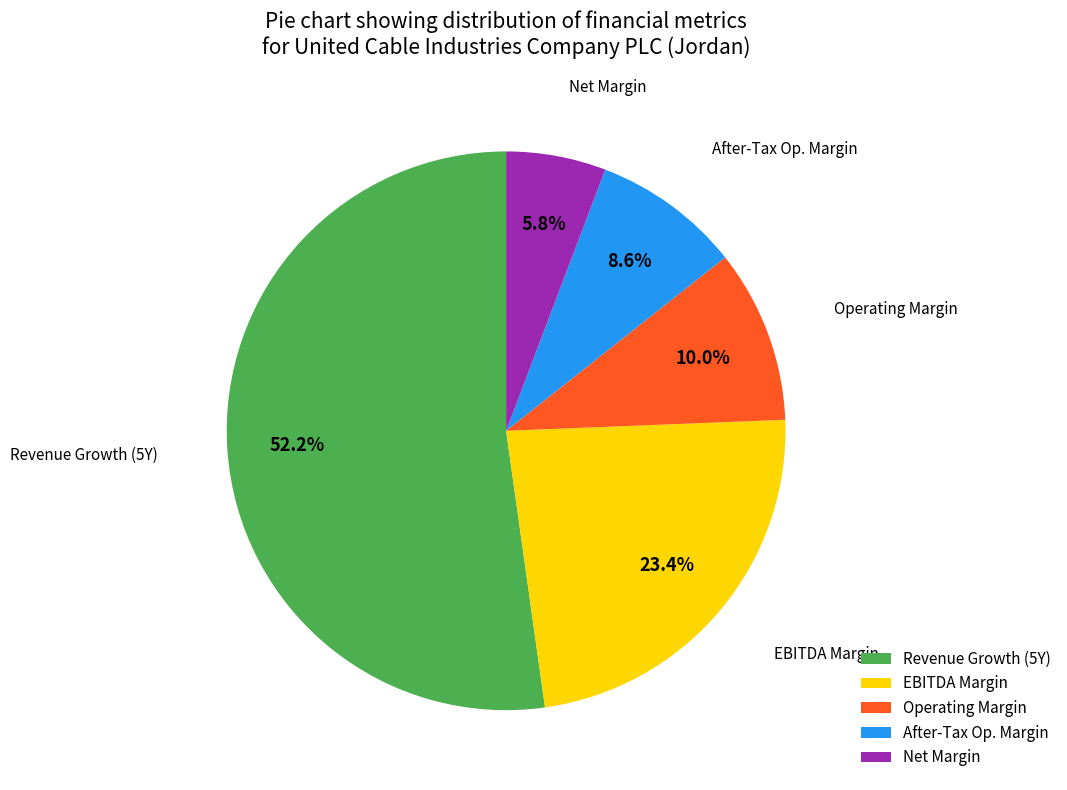

Rank the categories by value from highest to lowest.

Revenue Growth (5Y), EBITDA Margin, Operating Margin, After-Tax Op. Margin, Net Margin